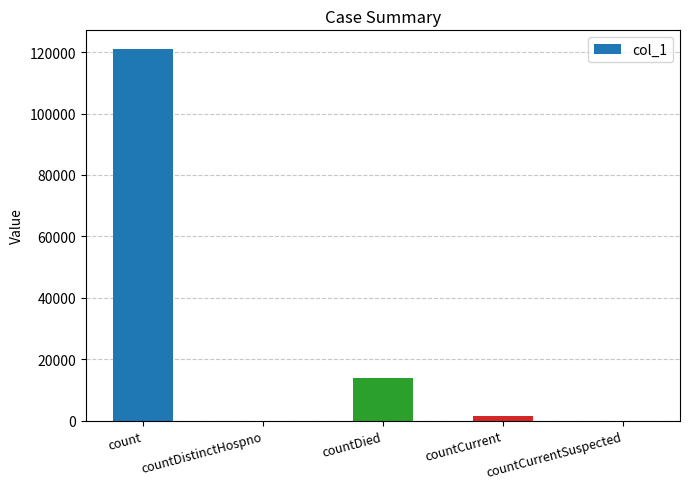

How many categories are shown in the chart?

5